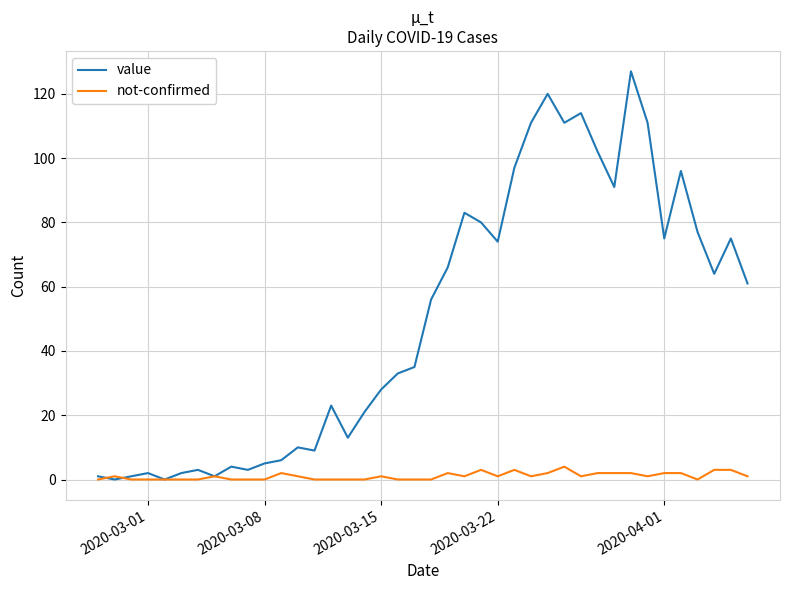

List the series in order of their overall mean, highest first.

value, not-confirmed